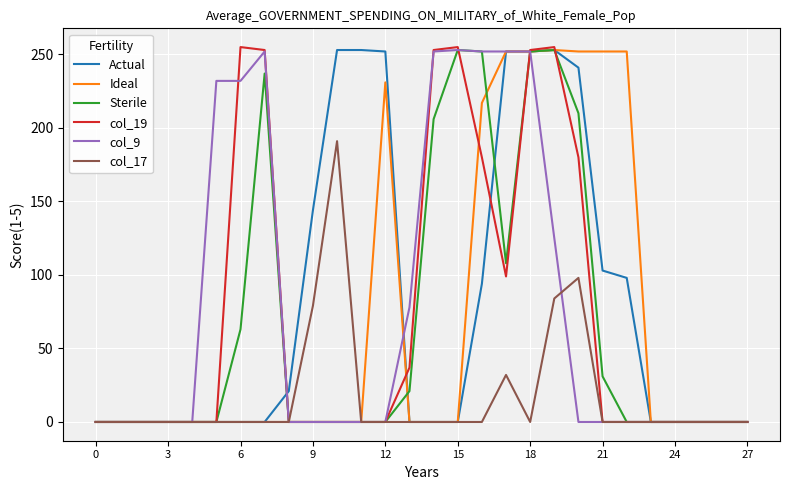

True or false: Ideal and Sterile cross at least once.

True